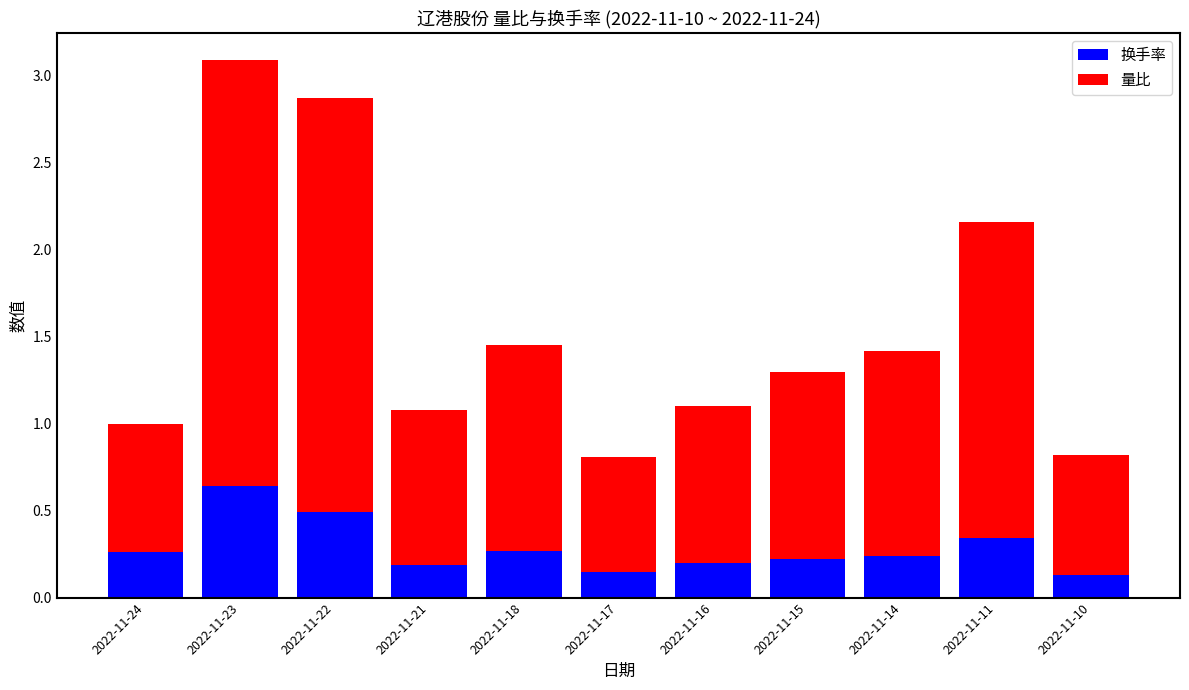

Is it true that 换手率 equals 0.1 at 2022-11-10?

True